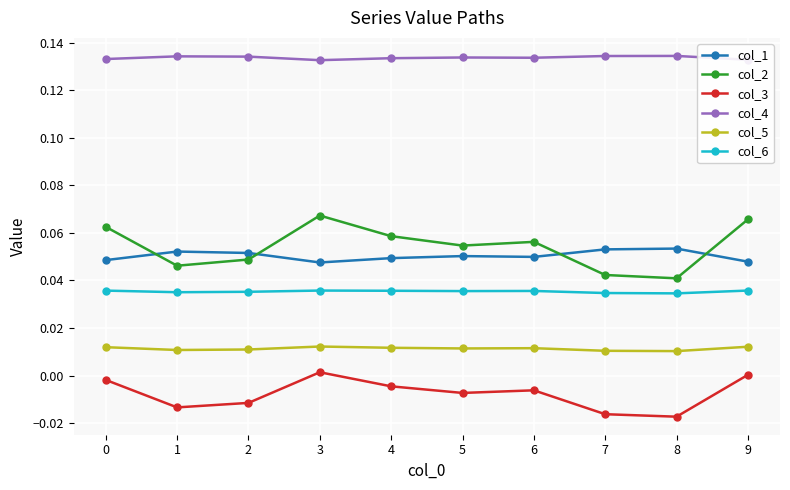

Which series has the largest range (max minus min)?

col_2